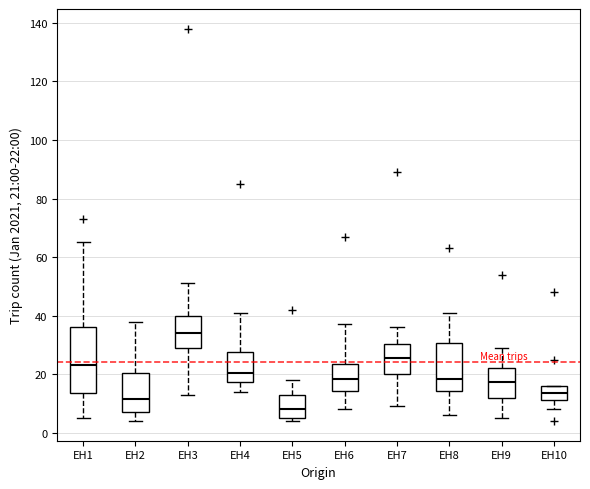

Which box is the tallest, from its lower edge to its upper edge?

EH1